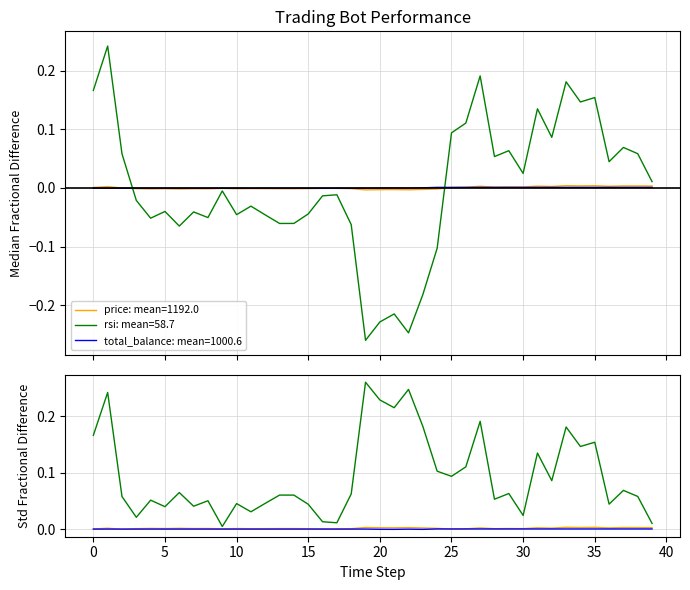

Count the total_balance values in the range 0 to 1.

40